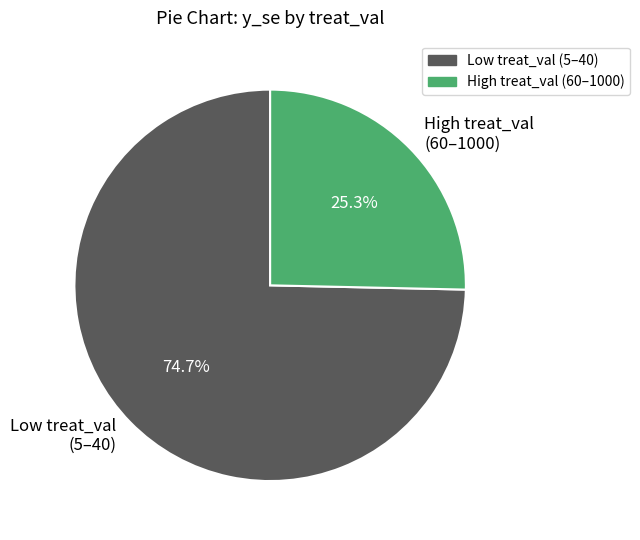

Which slice is the smallest?

High treat_val (60–1000)